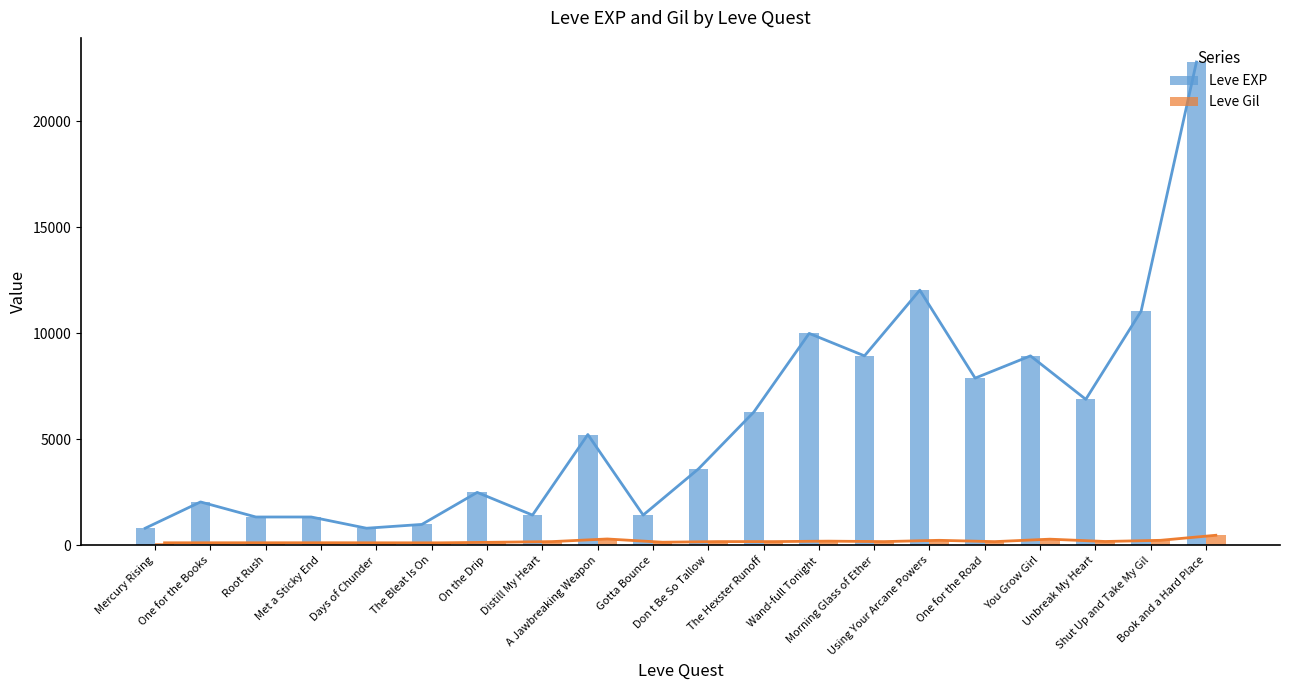

What is the greatest value displayed?

22790